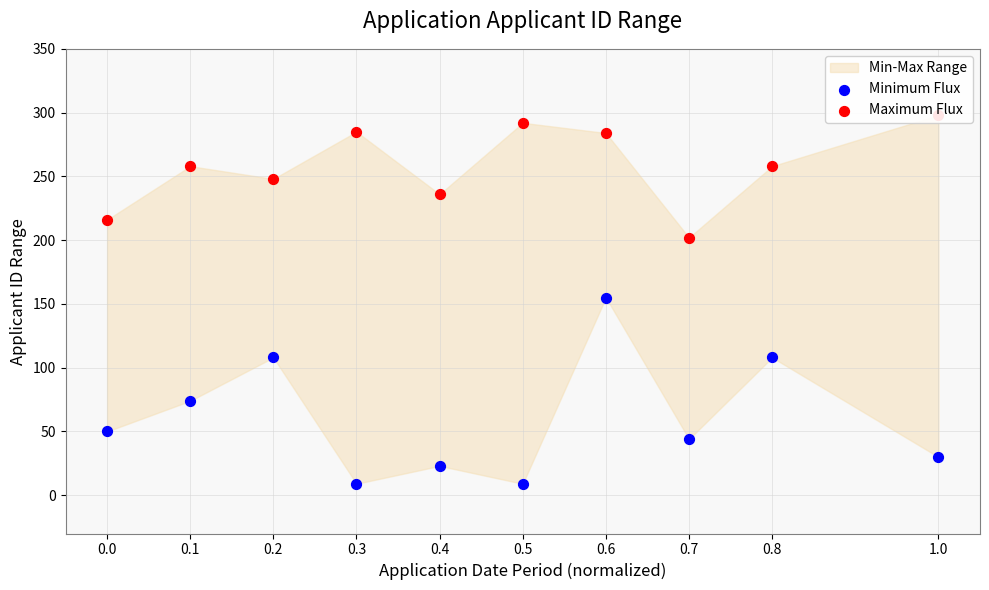

Which series has the largest total across all categories?

Maximum Flux